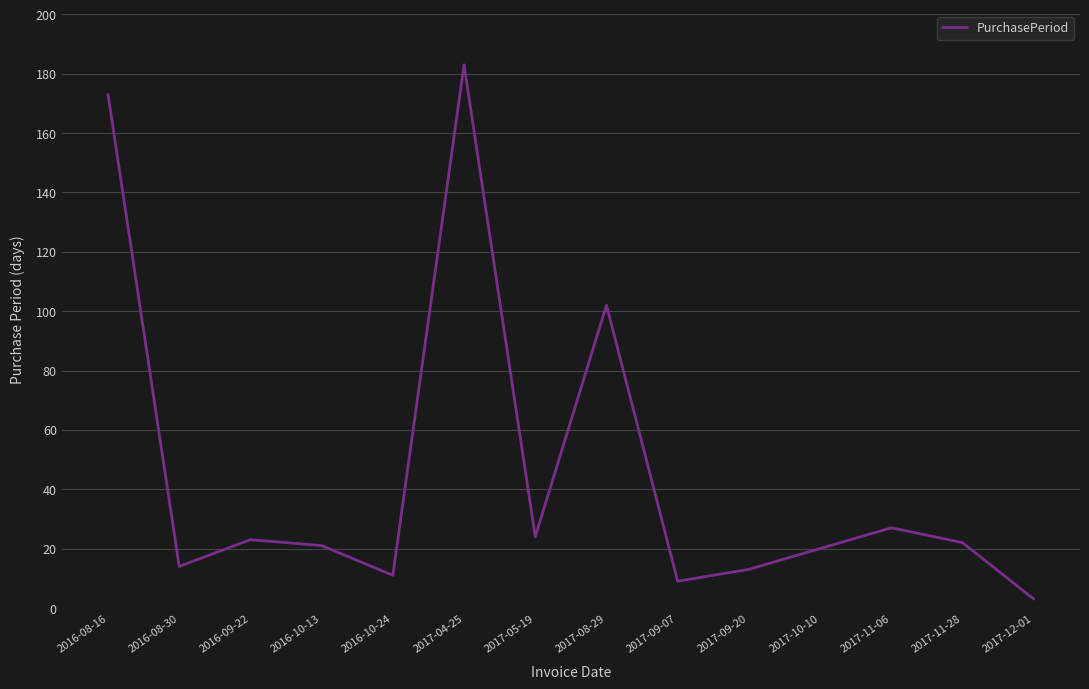

Does the chart have visible grid lines?

Yes